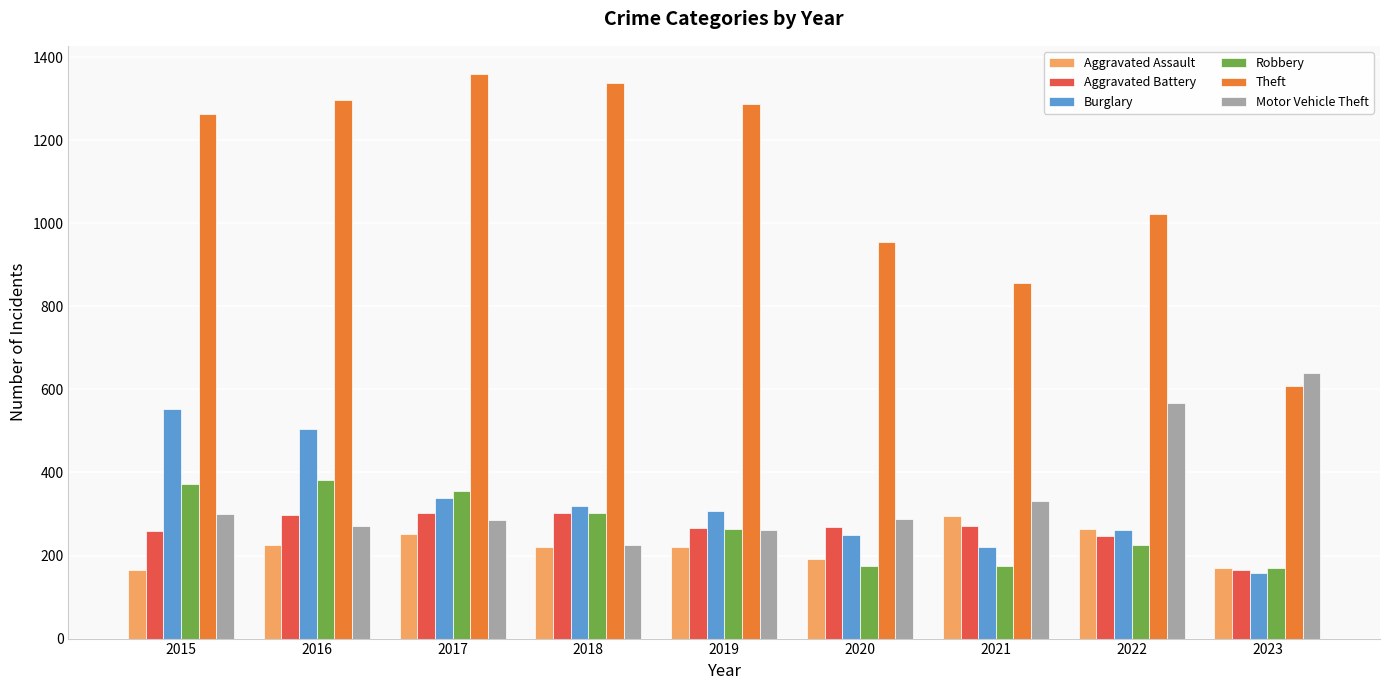

Between 2021 and 2022, which series saw the biggest shift?

Motor Vehicle Theft